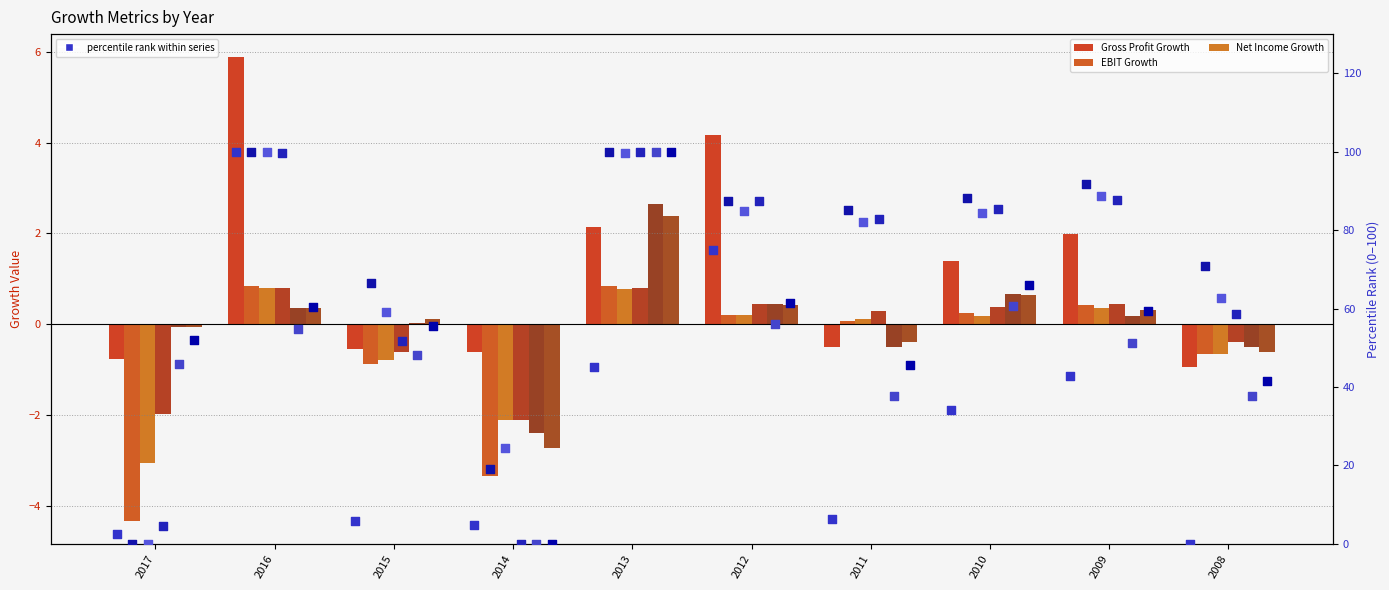

Is the value of EBIT Growth at 2012 greater than the value of Net Income Growth at 2011?

Yes